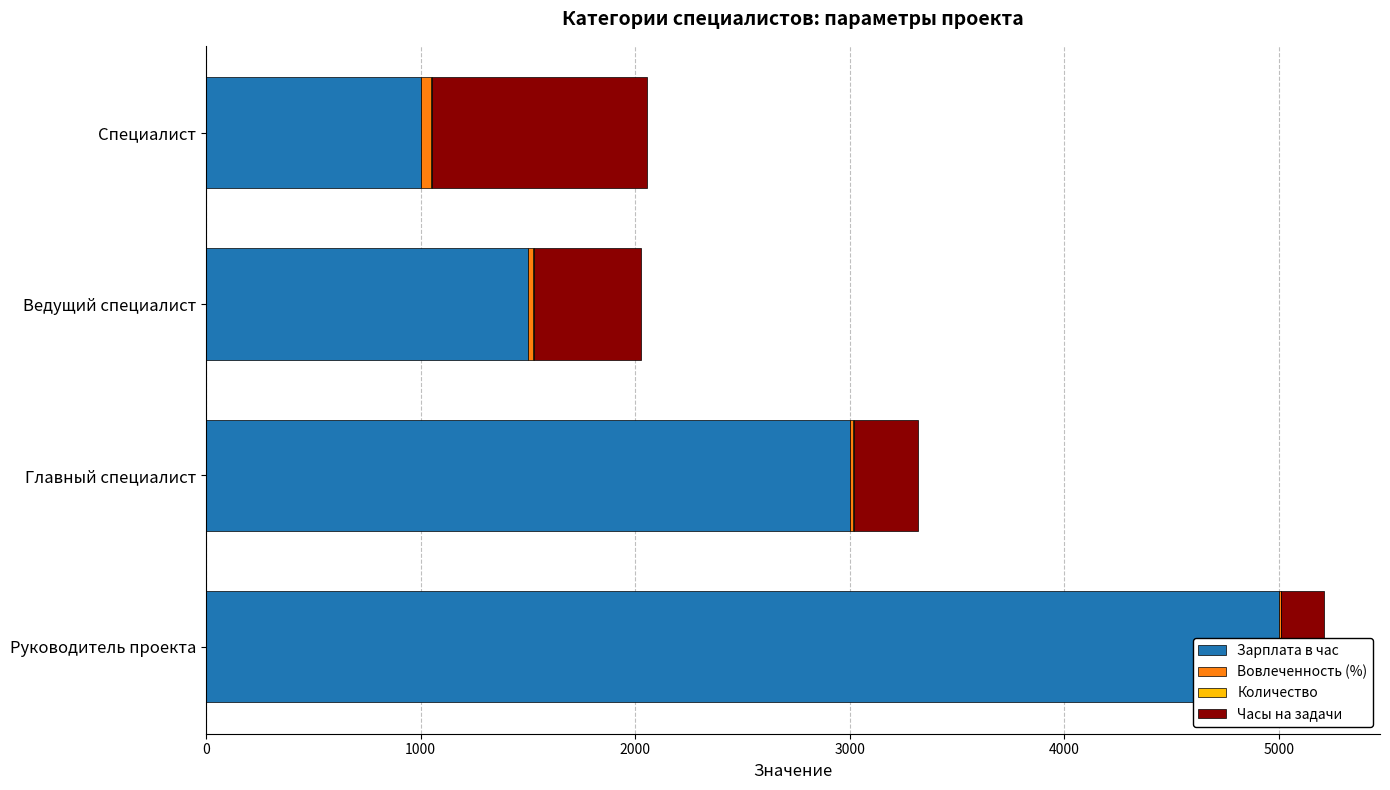

What is the difference between the maximum and minimum values in the Зарплата в час series?

4000